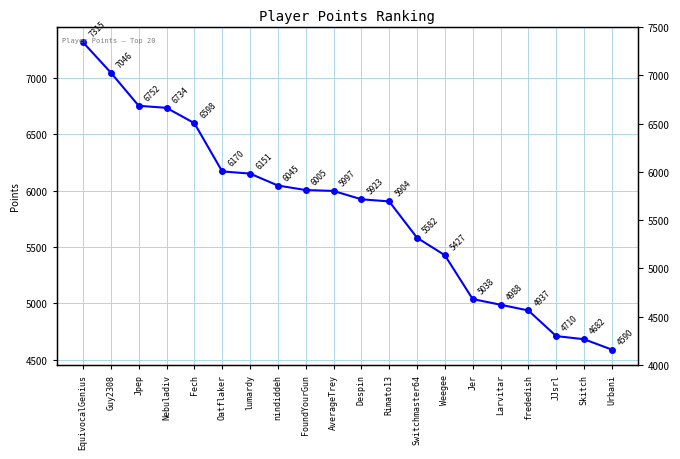

What is the label of the 12th point from the left?

Rimato13